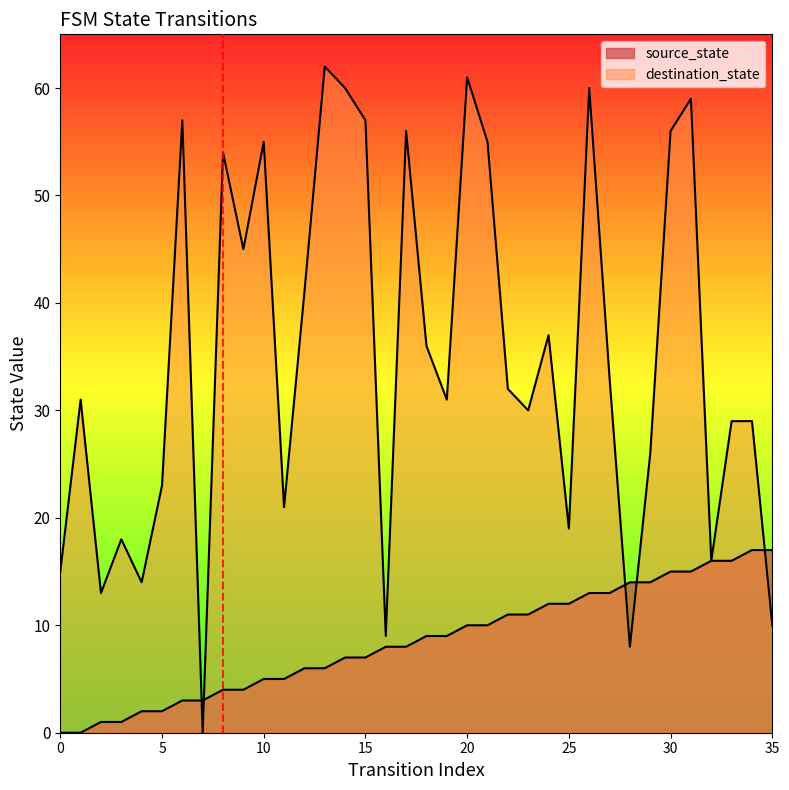

Between 17 and 26, which series saw the biggest shift?

source_state